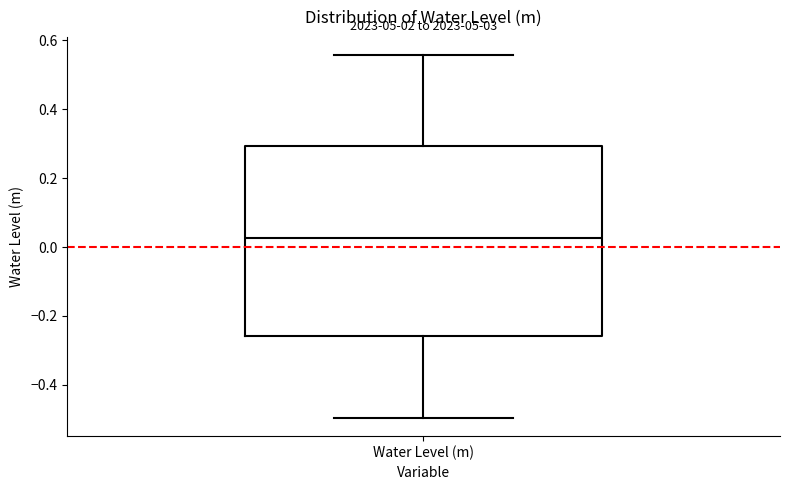

Transcribe this box plot: give where the median line is, the range the box spans, and where the two whiskers end, as read against the y-axis. The values are not printed on the chart, so give them approximately, as read against the axis.

median 0.02, box -0.26 to 0.30, whiskers -0.50 to 0.56